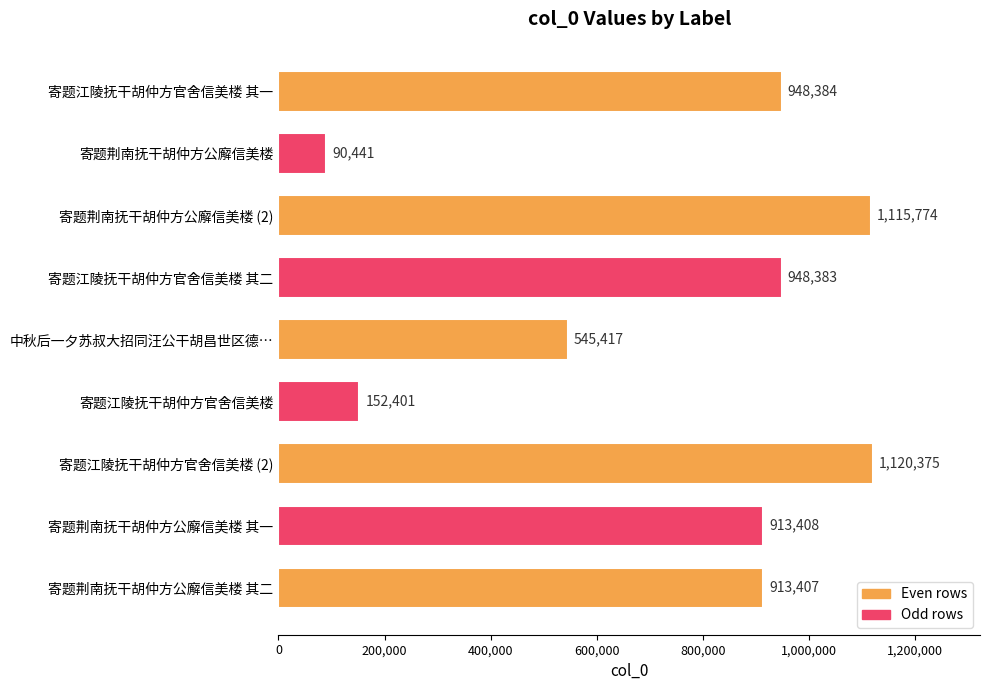

List the labels in order of value, largest first.

寄题江陵抚干胡仲方官舍信美楼 (2), 寄题荆南抚干胡仲方公廨信美楼 (2), 寄题江陵抚干胡仲方官舍信美楼 其一, 寄题江陵抚干胡仲方官舍信美楼 其二, 寄题荆南抚干胡仲方公廨信美楼 其一, 寄题荆南抚干胡仲方公廨信美楼 其二, 中秋后一夕苏叔大招同汪公干胡昌世区德…, 寄题江陵抚干胡仲方官舍信美楼, 寄题荆南抚干胡仲方公廨信美楼